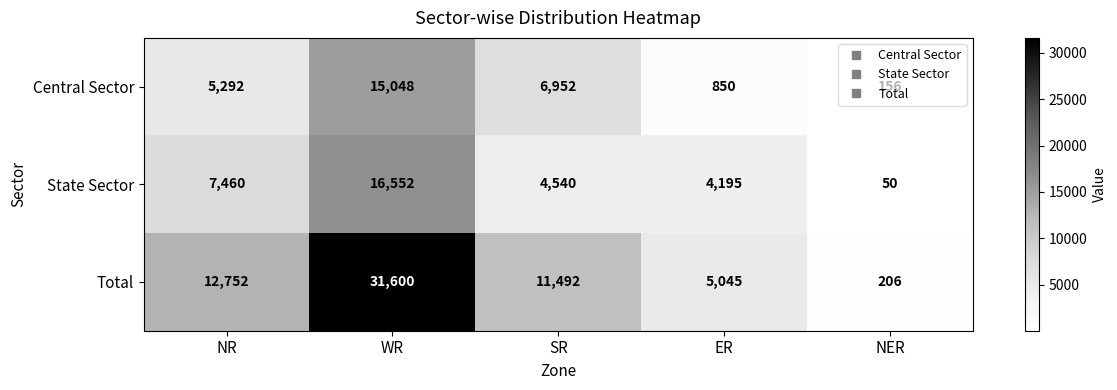

At which category is the sum across all series the highest?

WR